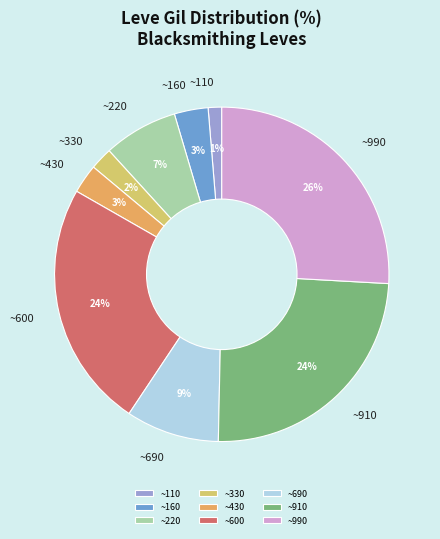

Approximately how many times larger is the value at ~220 compared to ~600?

0.3